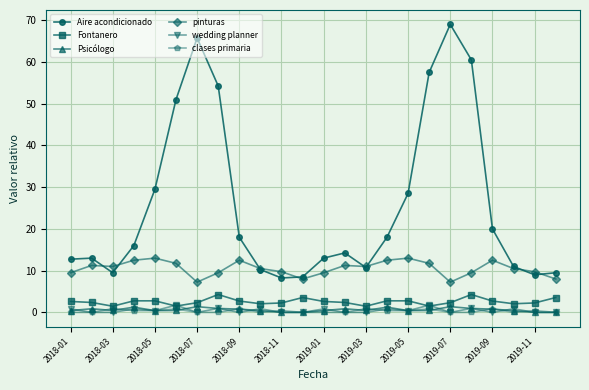

At how many categories does at least one series exceed 15?

12